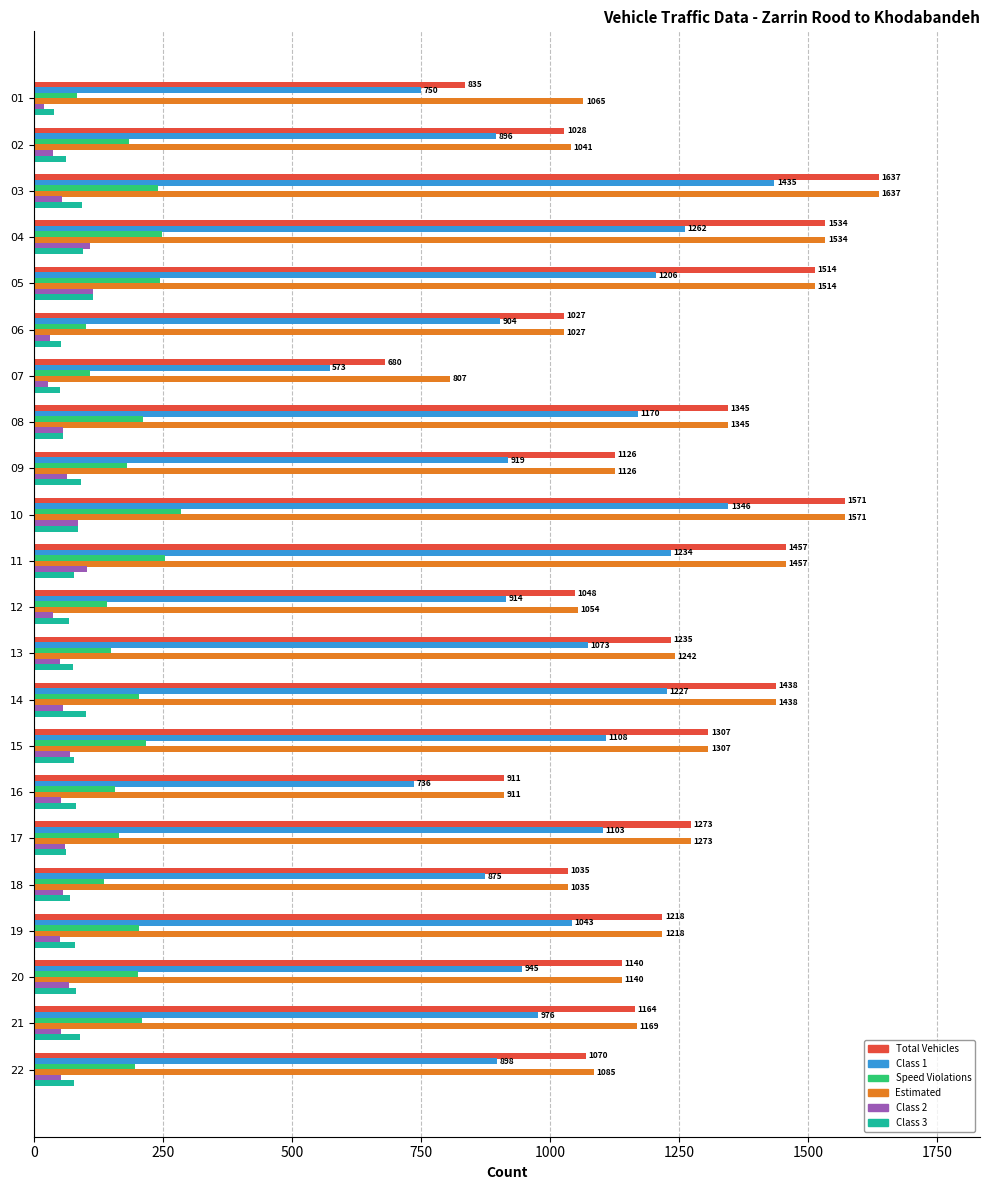

Rank the categories by Speed Violations value from highest to lowest.

10, 11, 04, 05, 03, 15, 08, 21, 14, 19, 20, 22, 02, 09, 17, 16, 13, 12, 18, 07, 06, 01